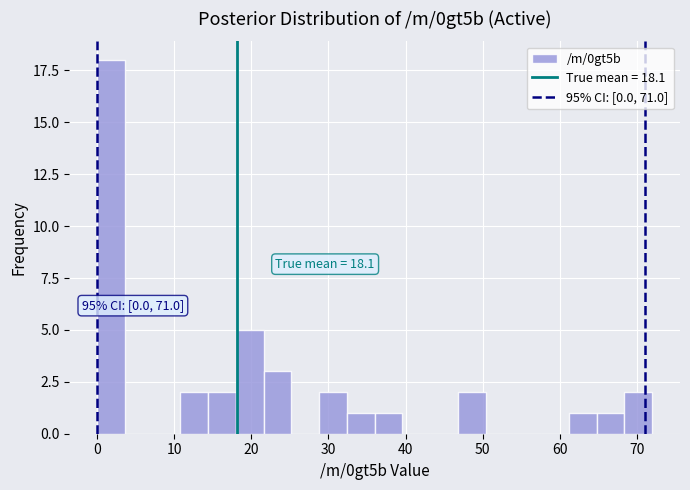

Read against the x-axis, roughly where is the centre of the tallest bar?

2